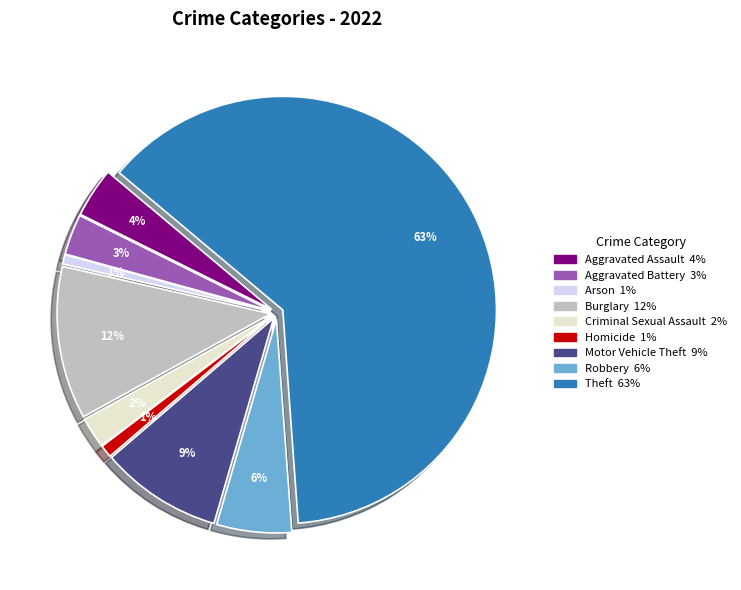

What is the smallest slice in the pie chart?

Arson